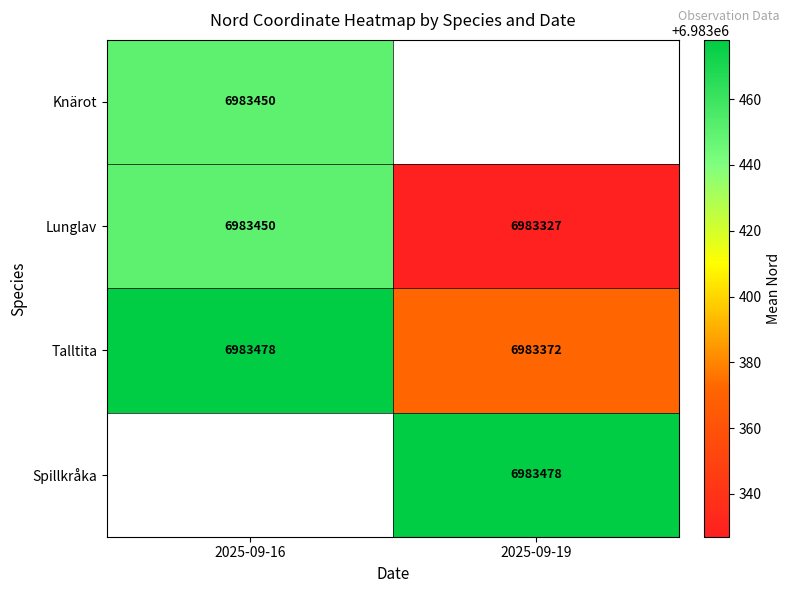

Is it true that Lunglav equals 3424180.0 at 2025-09-19?

False